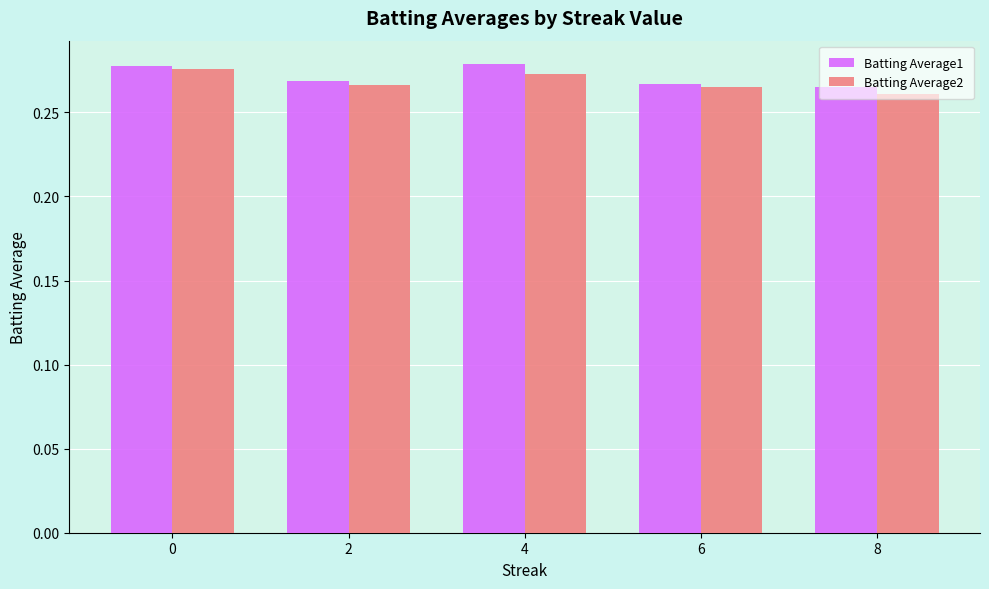

How many Batting Average1 values are between 0 and 1?

5